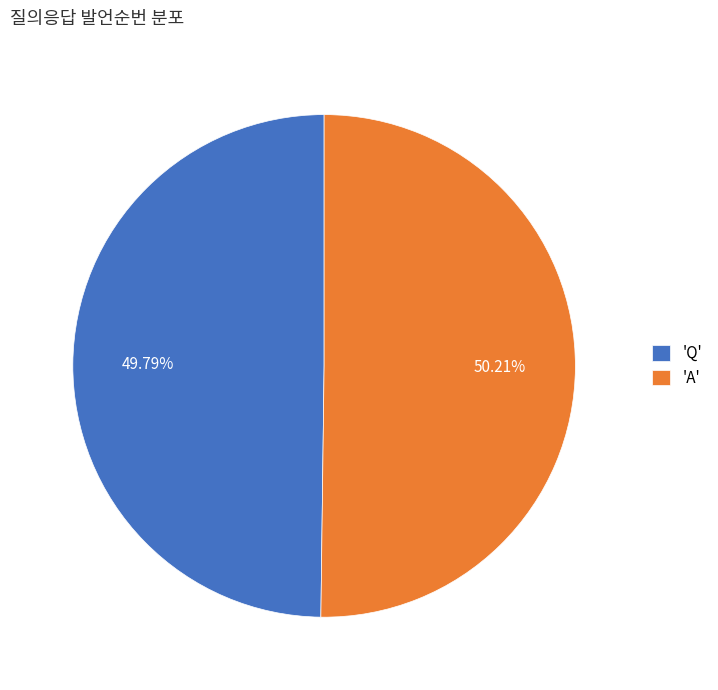

Is the sum of 'A' and 'Q' greater than half?

Yes